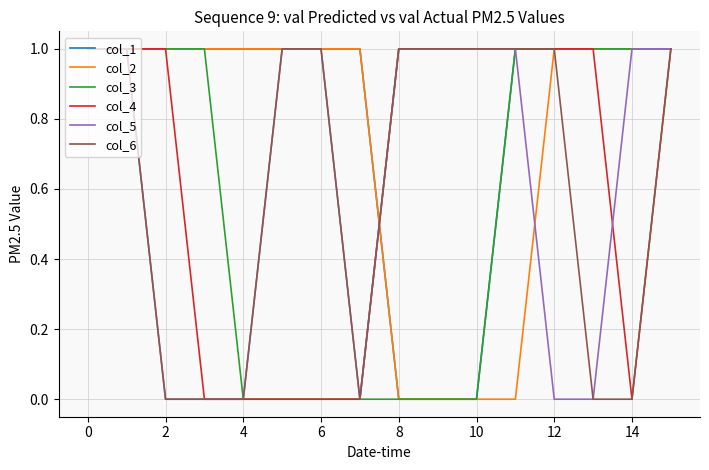

The col_6 series shows 1 at 6. True or false?

True